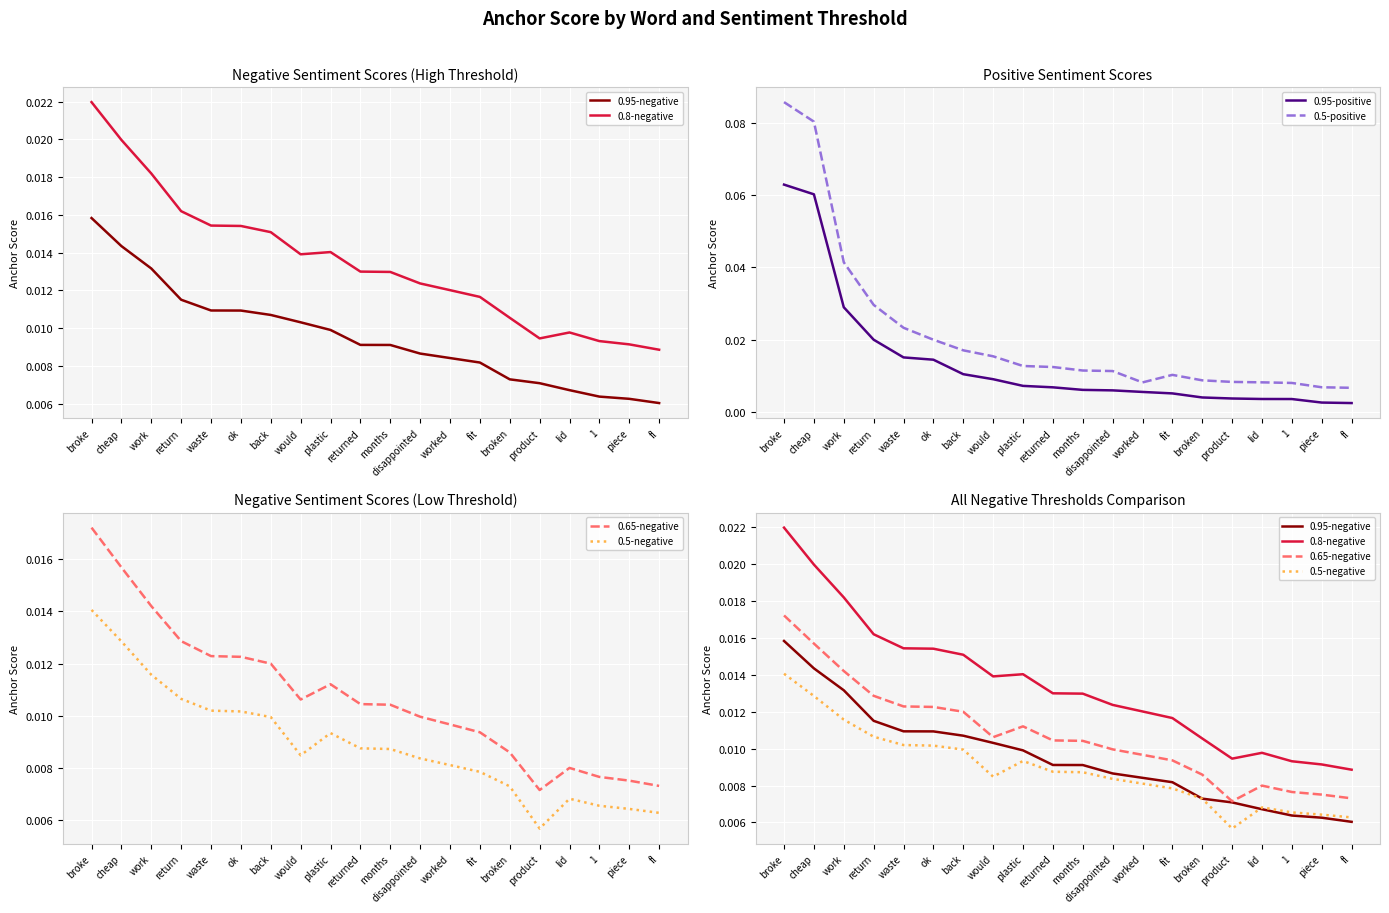

In 0.65-negative, how many points are lower than both neighbors (excluding endpoints)?

2